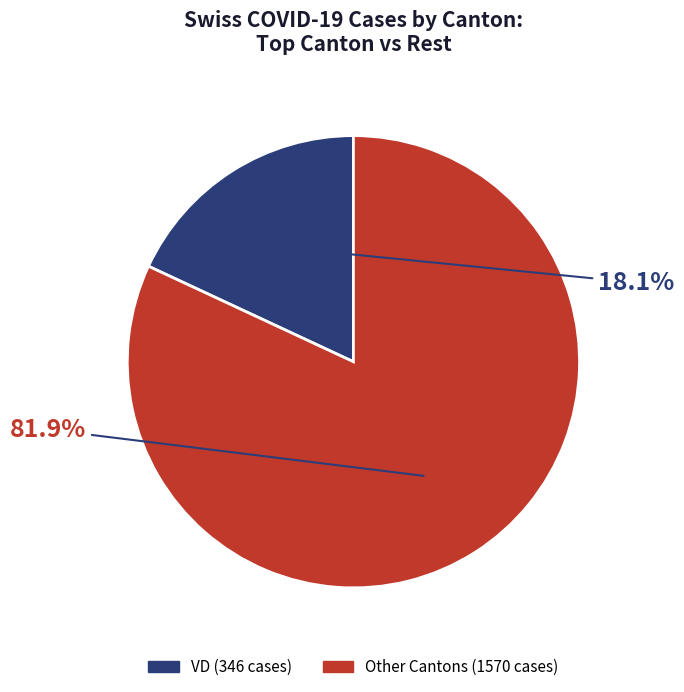

Does any single category account for the majority?

Yes